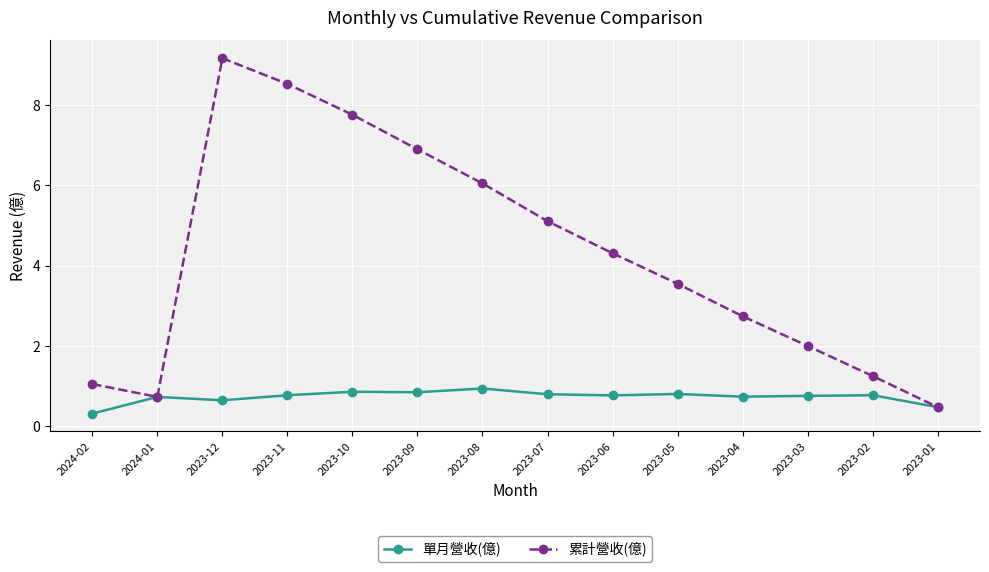

Where is 累計營收(億) nearest to the value 4?

2023-06